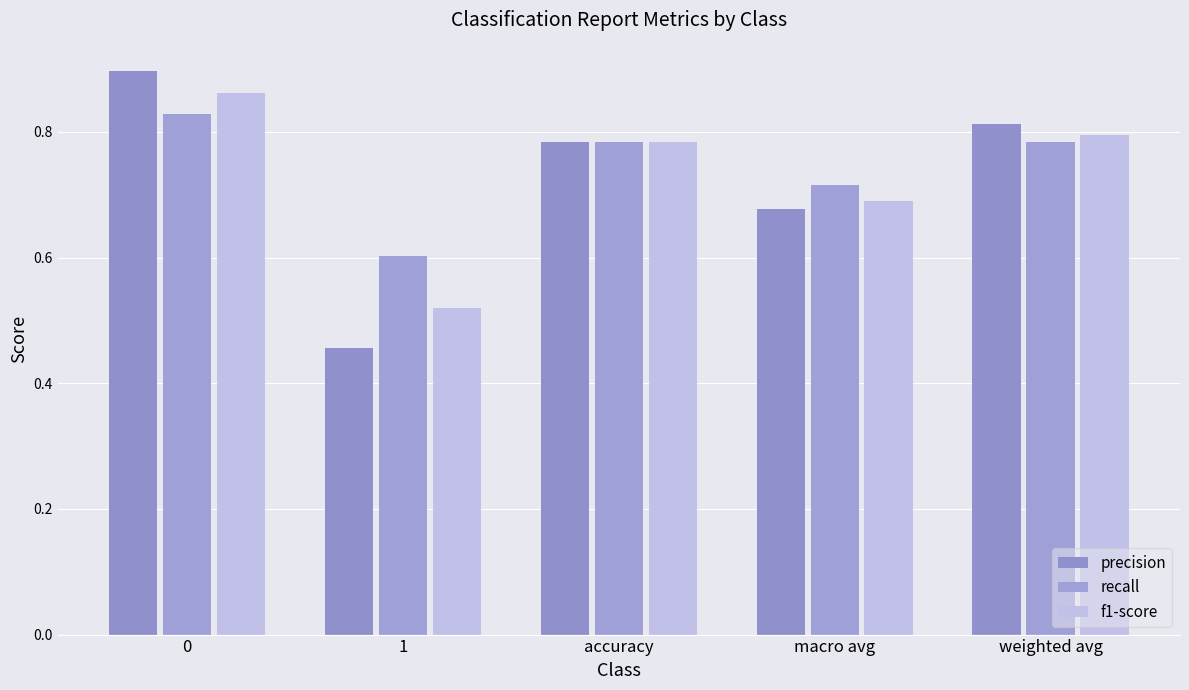

Reading left to right, what are all the values shown in this chart?

precision: 0.9	0.5	0.8	0.7	0.8
recall: 0.8	0.6	0.8	0.7	0.8
f1-score: 0.9	0.5	0.8	0.7	0.8